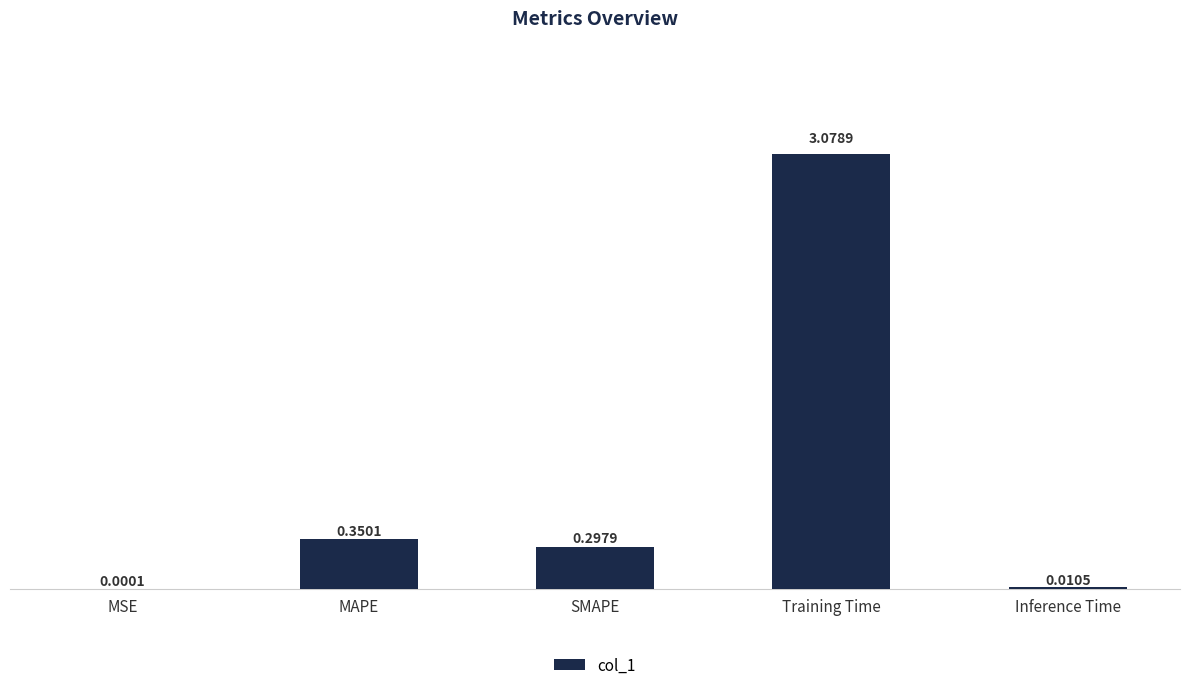

What is the change in value from Training Time to Inference Time?

-3.1